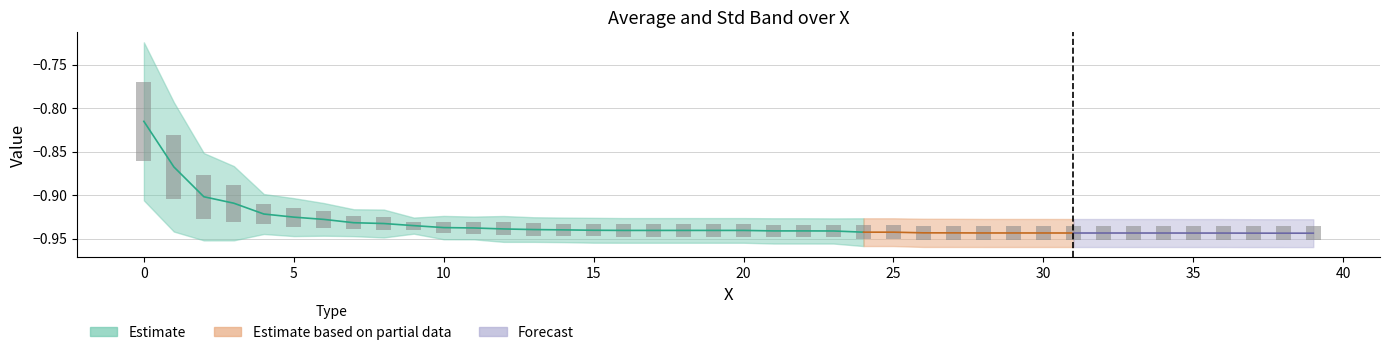

True or false: the data shows 0.0 at 19.

False